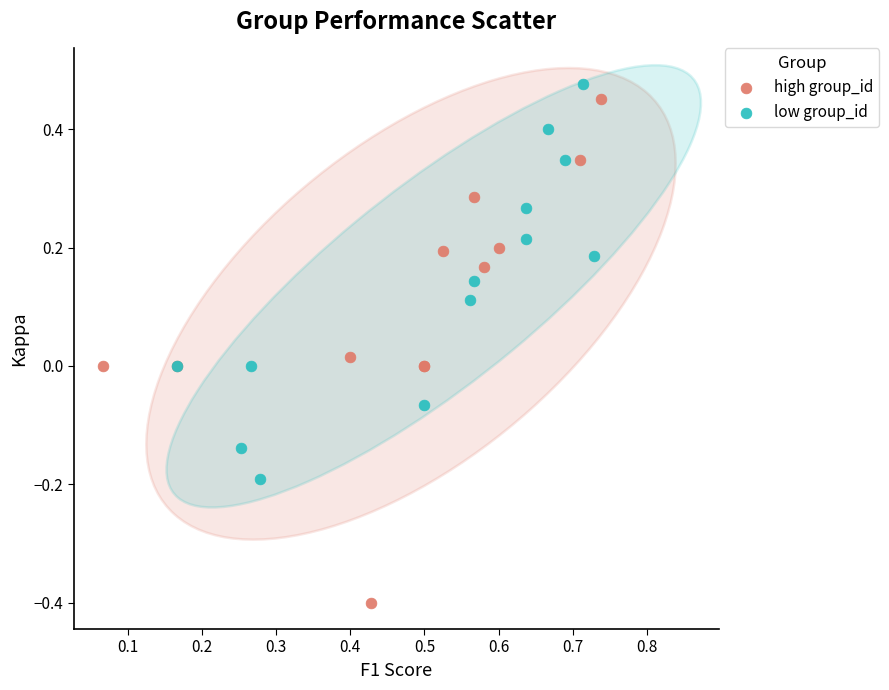

Which series has the widest spread of Y values?

high group_id